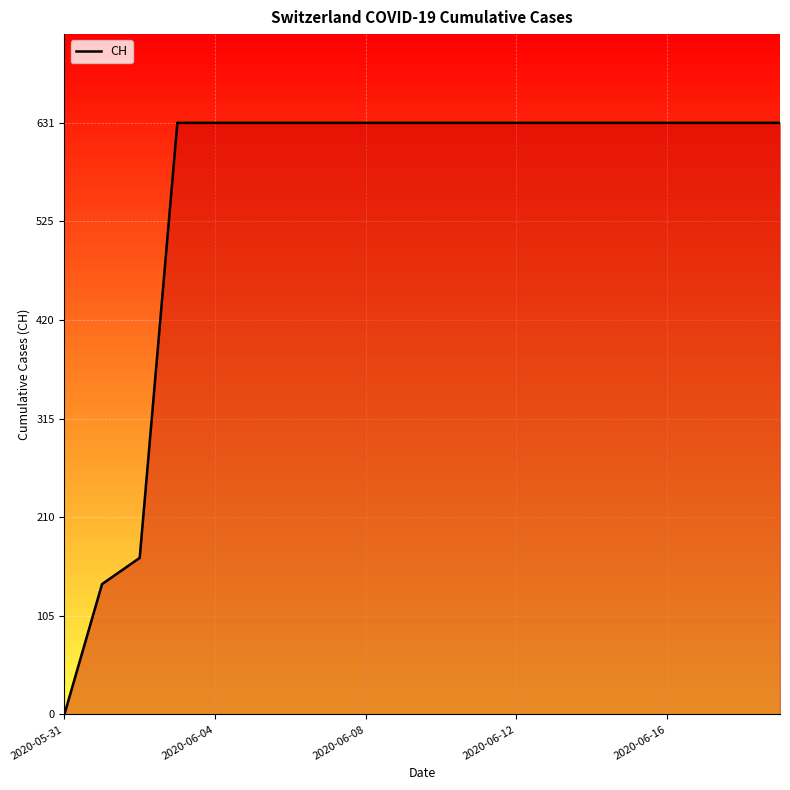

What is the greatest value displayed?

631